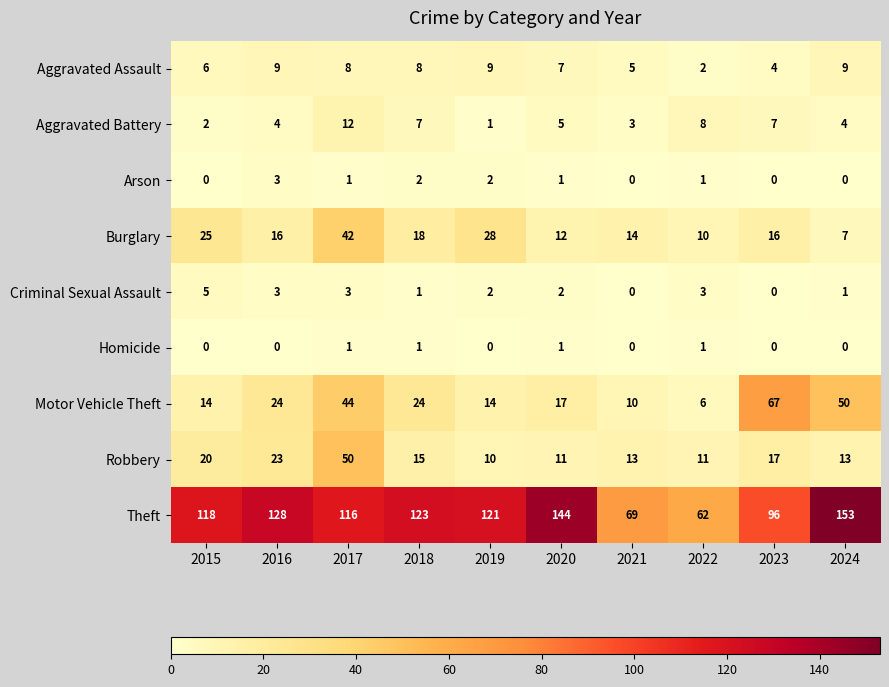

True or false: Theft has a value of 36 at 2022.

False